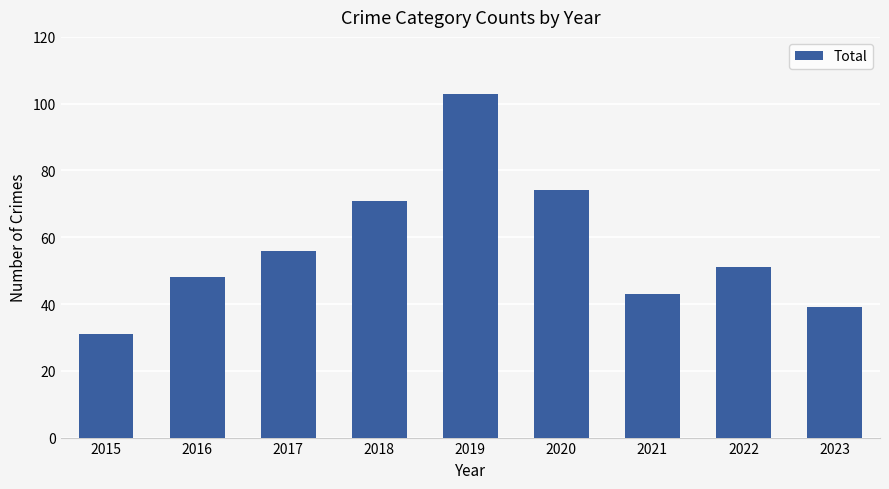

Are the bars grouped side by side (vs. stacked)?

No